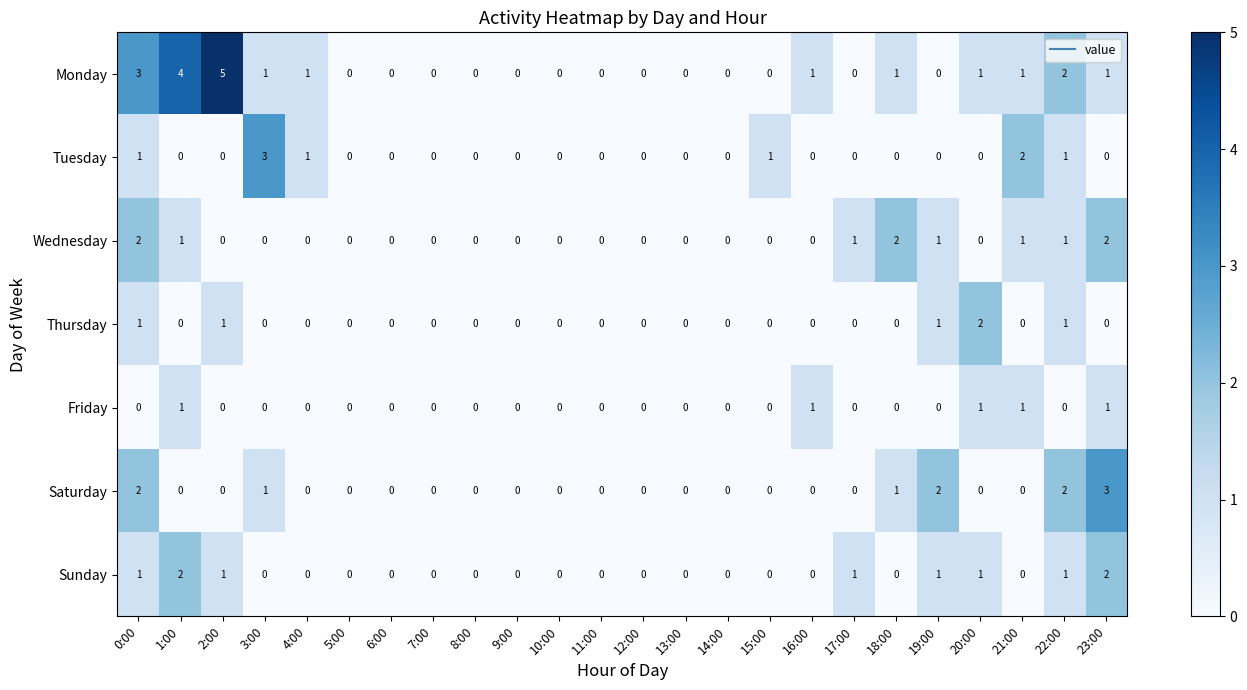

What is the difference between the maximum and minimum values in the Saturday series?

3